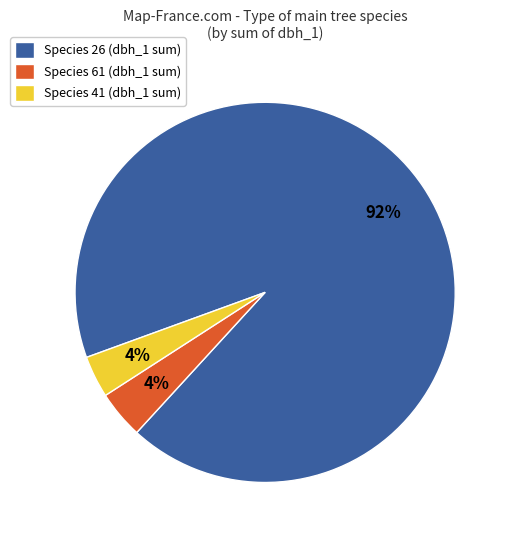

Between Species 41 (dbh_1 sum) and Species 26 (dbh_1 sum), which is larger?

Species 26 (dbh_1 sum)